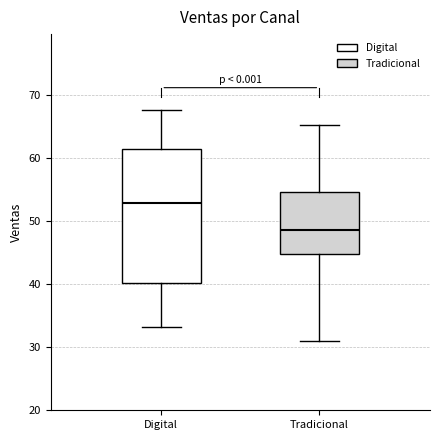

Which box has the highest median line?

Digital